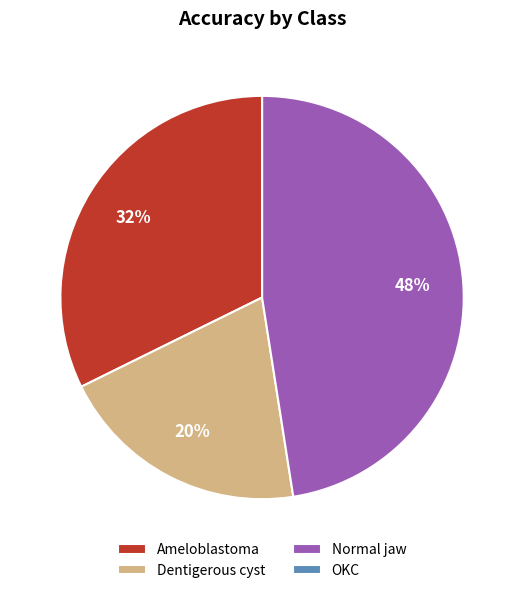

Which category has the biggest portion of the pie?

Normal jaw